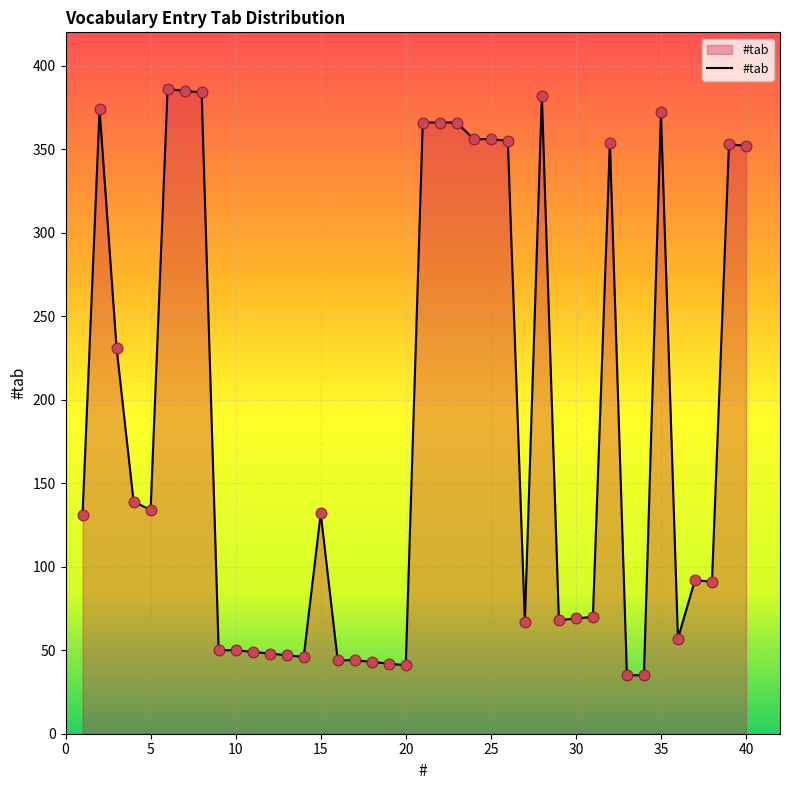

What is the smallest value displayed?

35